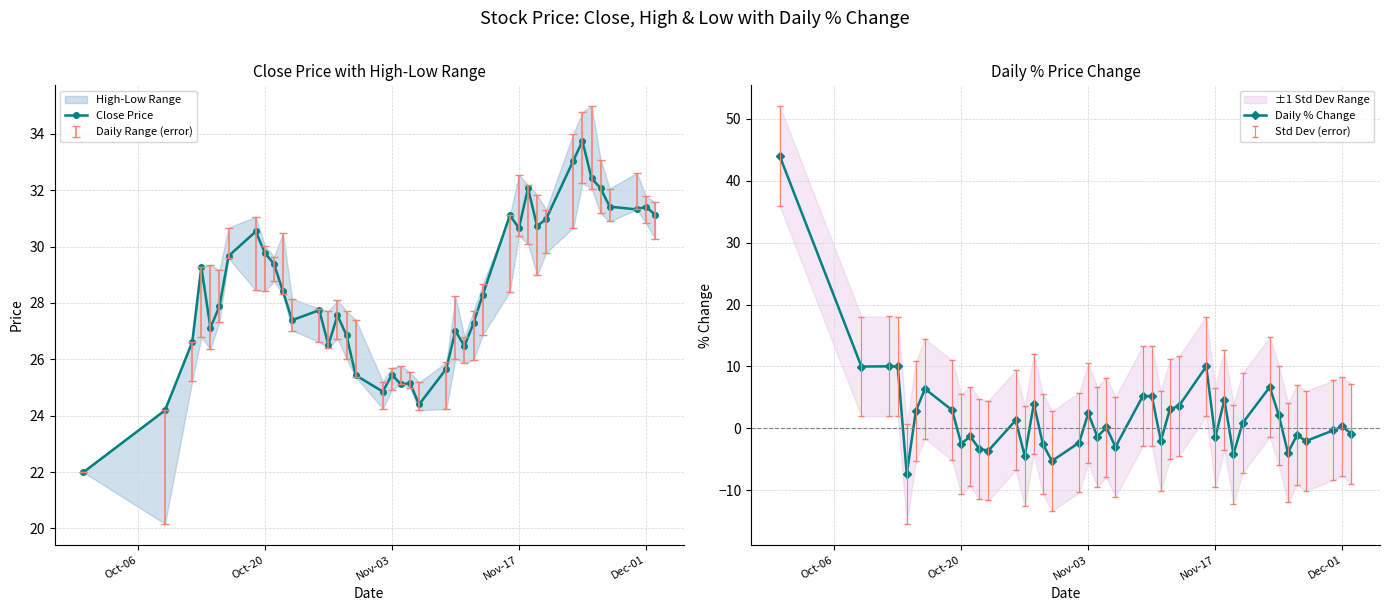

Which series has the largest total across all categories?

Close Price